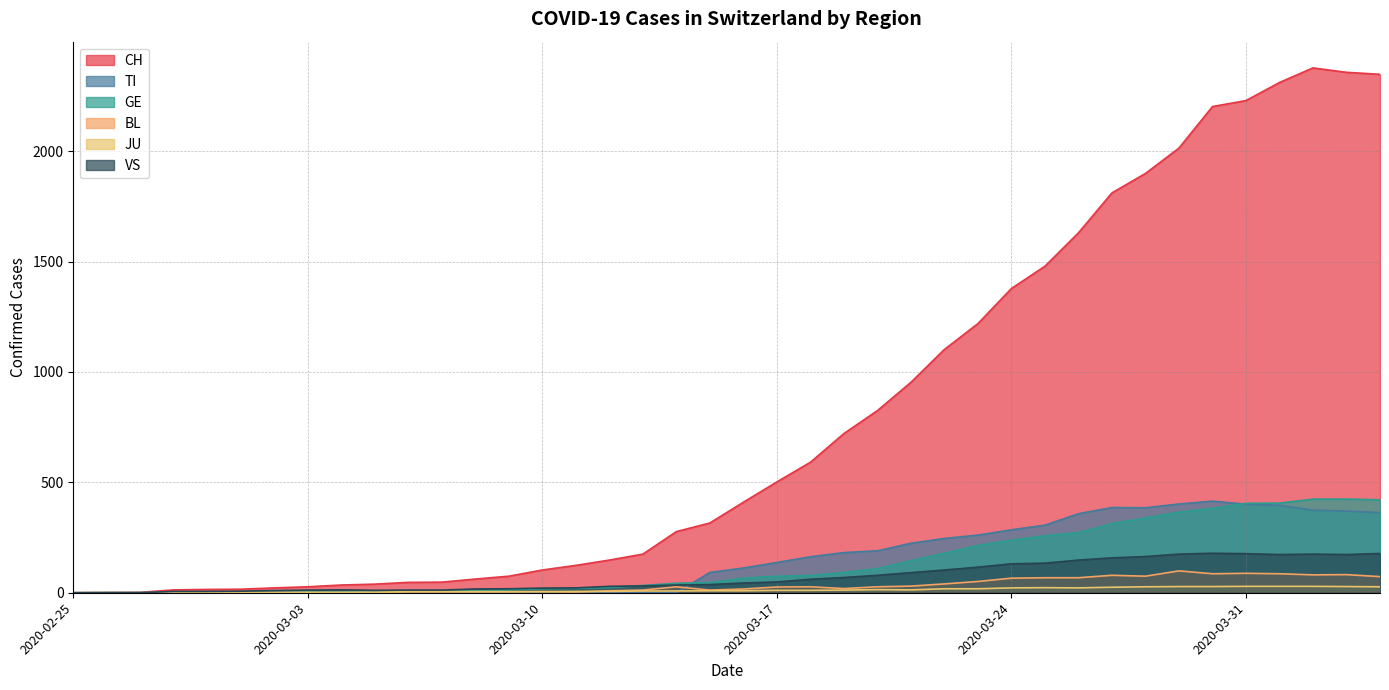

At how many categories does at least one series exceed 1330?

12